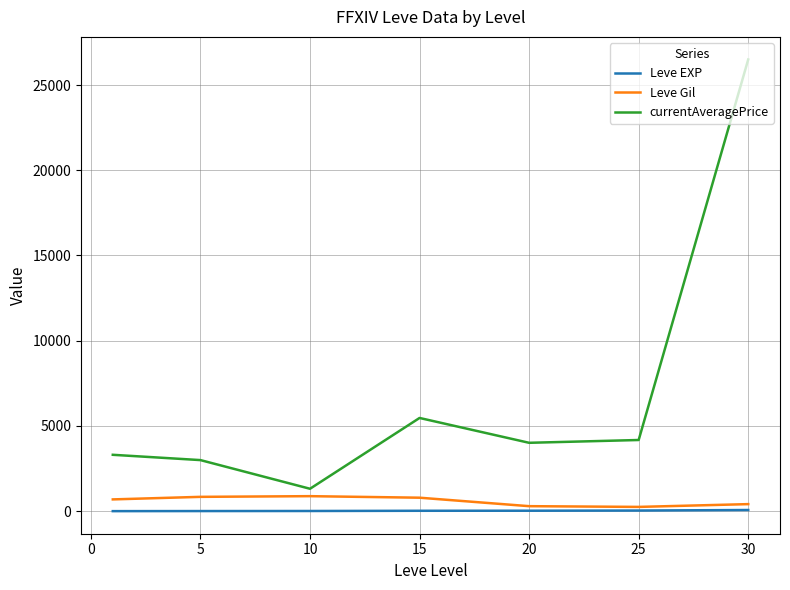

What is the maximum value shown in the chart?

26500.0